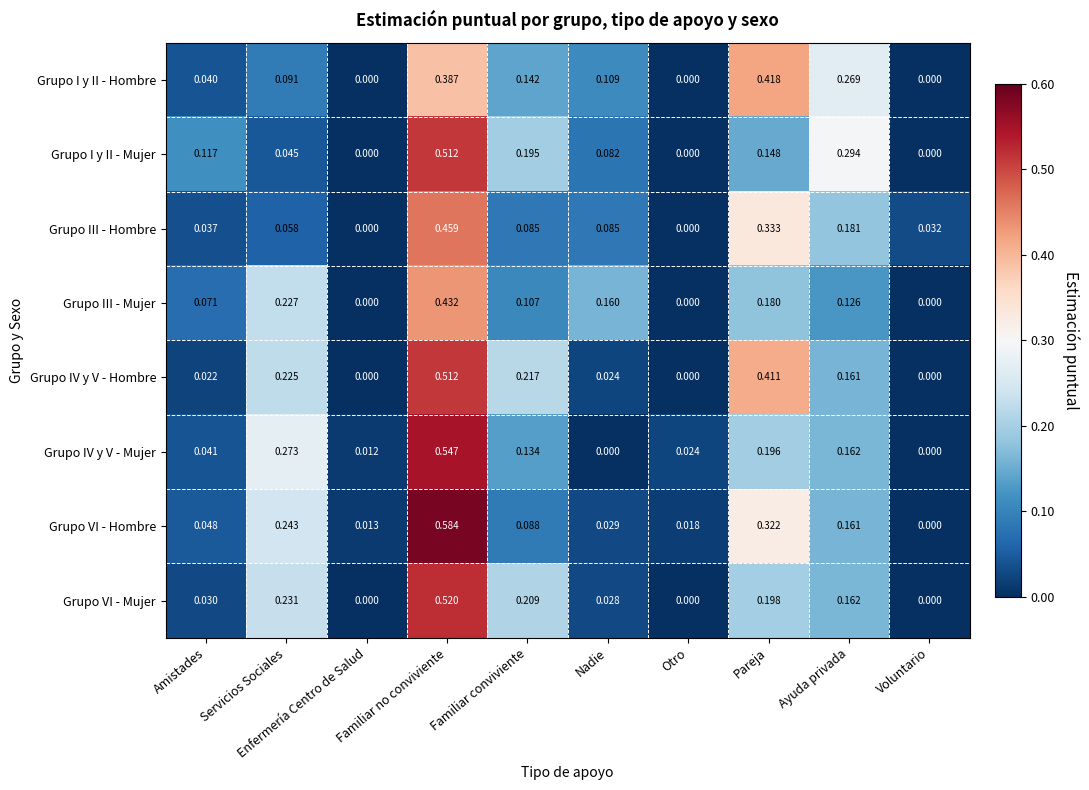

Which series has the largest range (max minus min)?

Grupo VI - Hombre